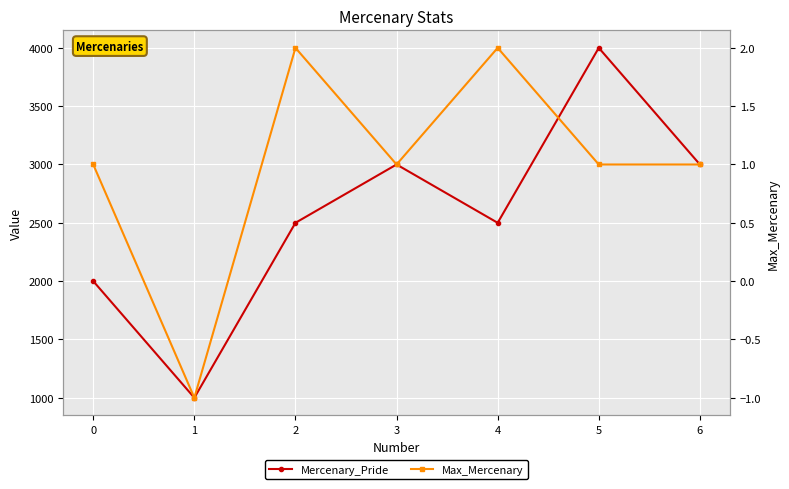

True or false: Max_Mercenary and Mercenary_Pride cross at least once.

False